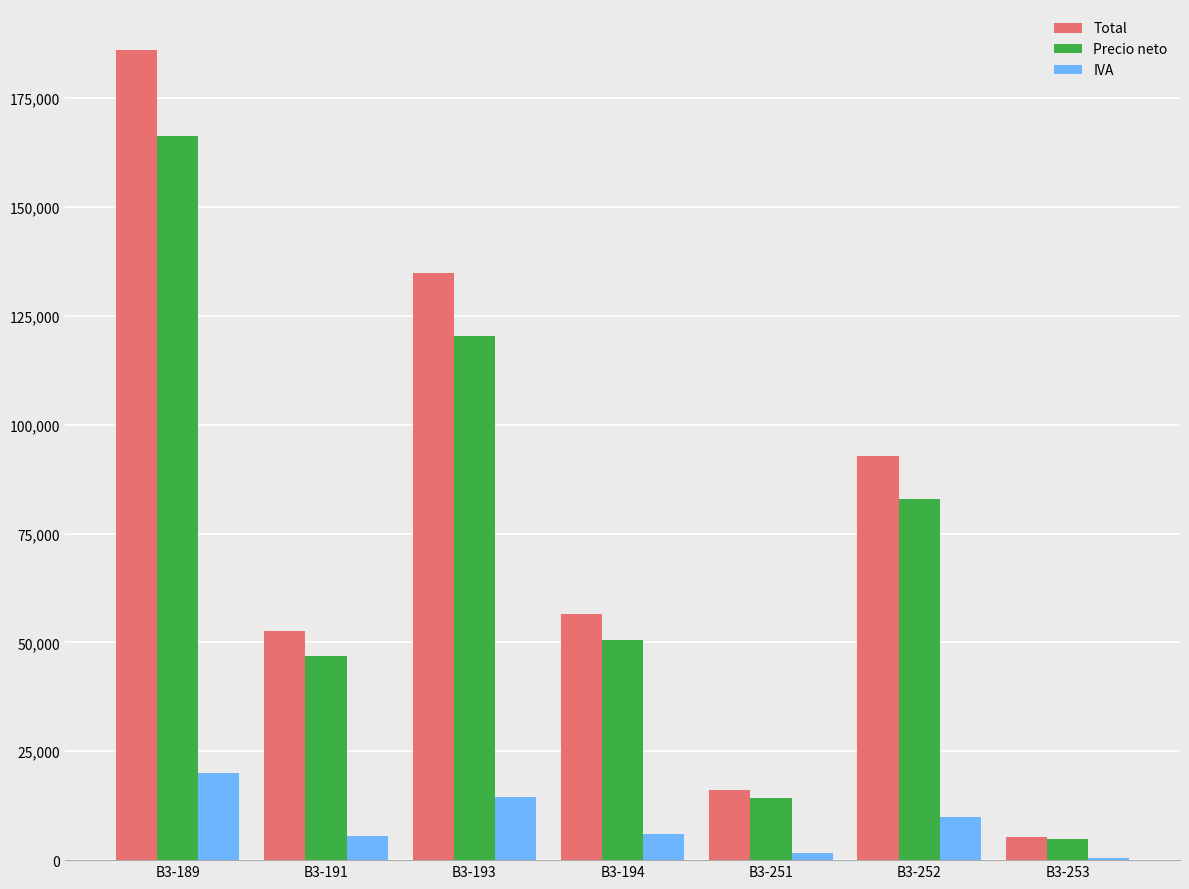

At which label does Precio neto first exceed 50525?

B3-189